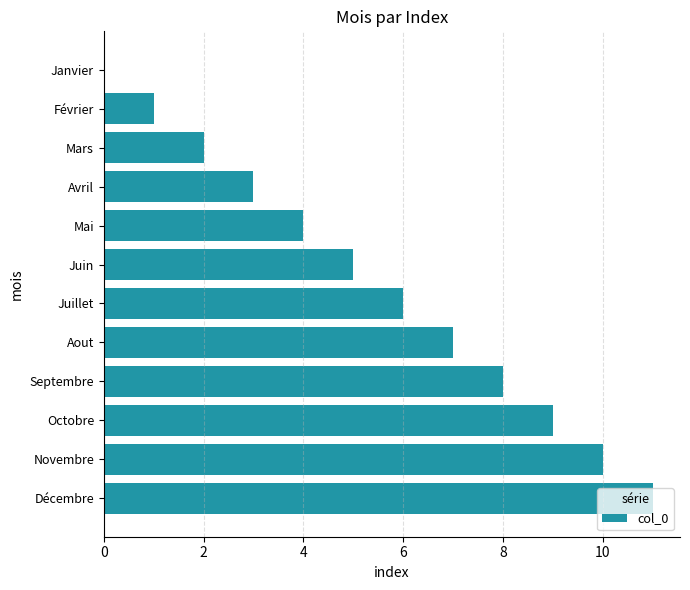

Does the chart contain stacked bars?

No